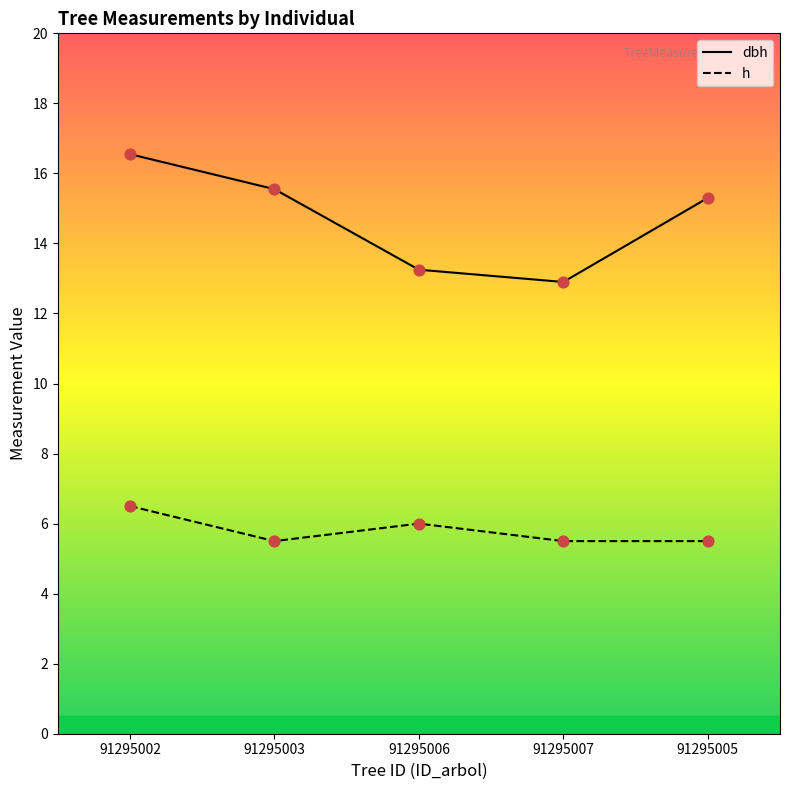

What are all the series names shown in the legend?

dbh, h